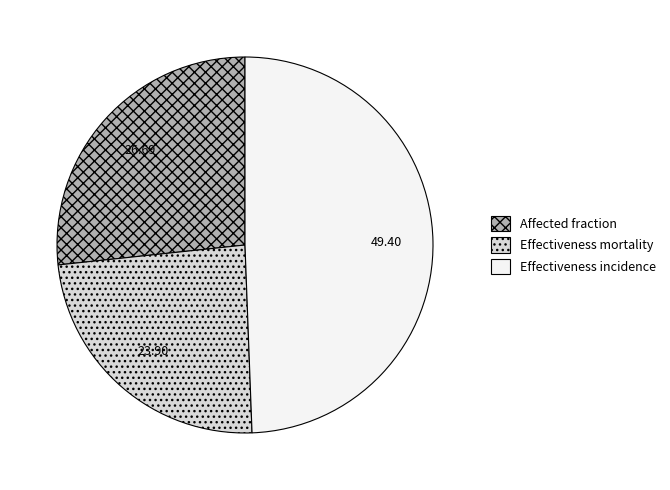

The Affected fraction slice represents 27% of the pie. True or false?

True